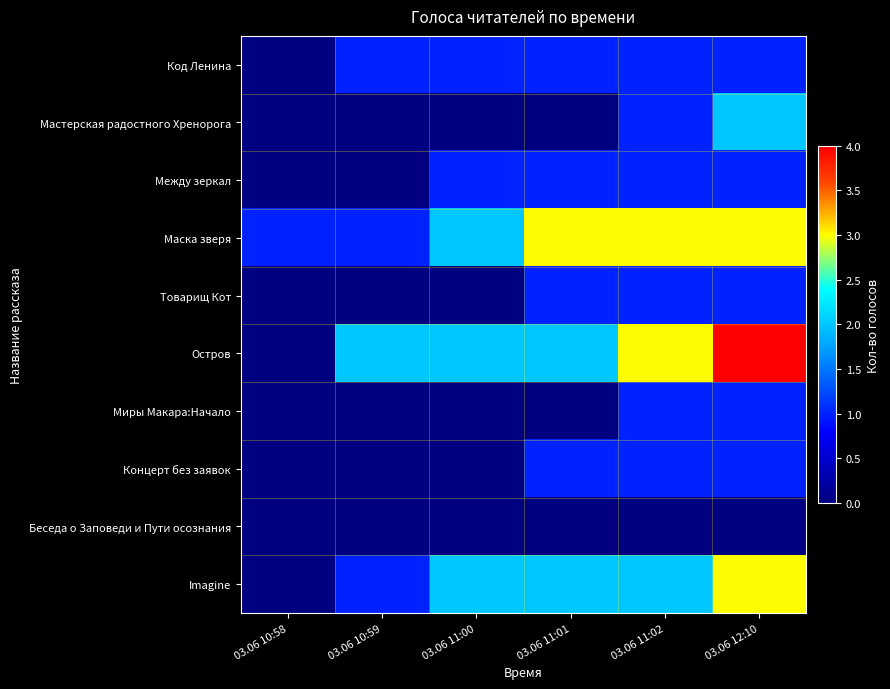

Reading right to left, list all the values displayed in this chart.

Код Ленина: 03.06 12:10=1	03.06 11:02=1	03.06 11:01=1	03.06 11:00=1	03.06 10:59=1	03.06 10:58=0
Мастерская радостного Хренорога: 03.06 12:10=2	03.06 11:02=1	03.06 11:01=0	03.06 11:00=0	03.06 10:59=0	03.06 10:58=0
Между зеркал: 03.06 12:10=1	03.06 11:02=1	03.06 11:01=1	03.06 11:00=1	03.06 10:59=0	03.06 10:58=0
Маска зверя: 03.06 12:10=3	03.06 11:02=3	03.06 11:01=3	03.06 11:00=2	03.06 10:59=1	03.06 10:58=1
Товарищ Кот: 03.06 12:10=1	03.06 11:02=1	03.06 11:01=1	03.06 11:00=0	03.06 10:59=0	03.06 10:58=0
Остров: 03.06 12:10=4	03.06 11:02=3	03.06 11:01=2	03.06 11:00=2	03.06 10:59=2	03.06 10:58=0
Миры Макара:Начало: 03.06 12:10=1	03.06 11:02=1	03.06 11:01=0	03.06 11:00=0	03.06 10:59=0	03.06 10:58=0
Концерт без заявок: 03.06 12:10=1	03.06 11:02=1	03.06 11:01=1	03.06 11:00=0	03.06 10:59=0	03.06 10:58=0
Беседа о Заповеди и Пути осознания: 03.06 12:10=0	03.06 11:02=0	03.06 11:01=0	03.06 11:00=0	03.06 10:59=0	03.06 10:58=0
Imagine: 03.06 12:10=3	03.06 11:02=2	03.06 11:01=2	03.06 11:00=2	03.06 10:59=1	03.06 10:58=0